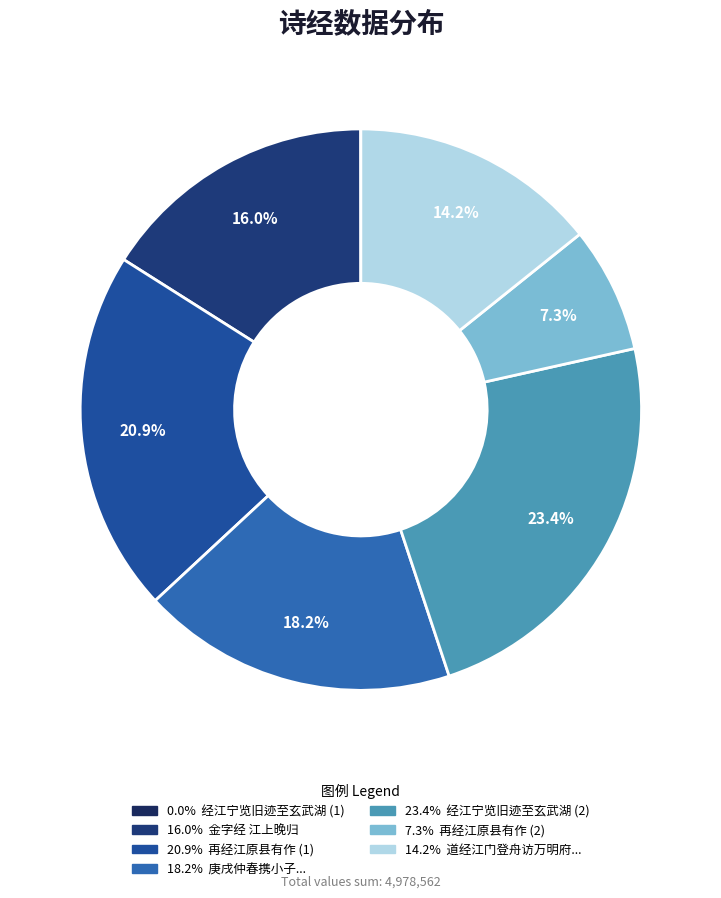

Which slice is the smallest?

经江宁览旧迹至玄武湖